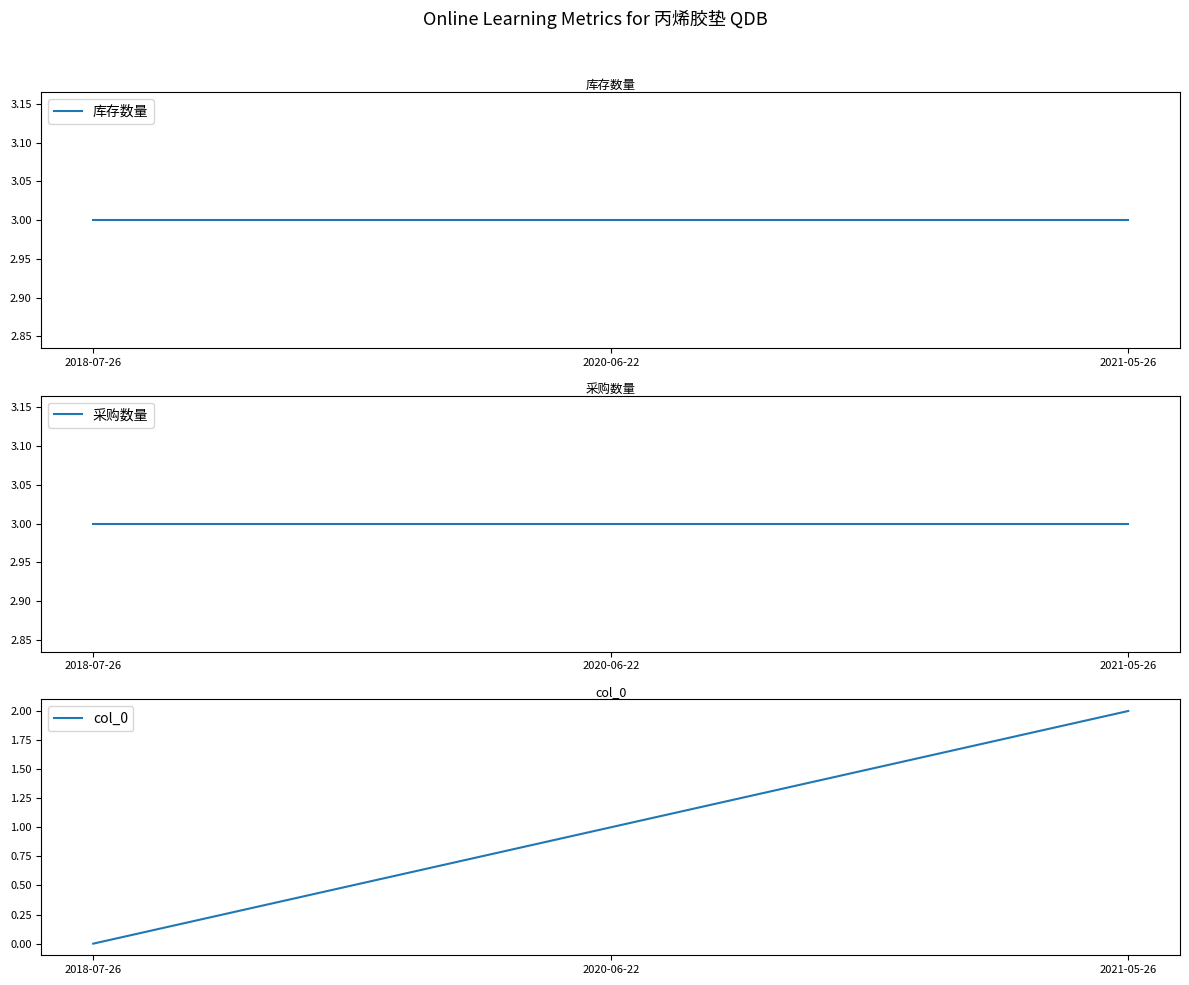

Count the number of categories in the chart.

3